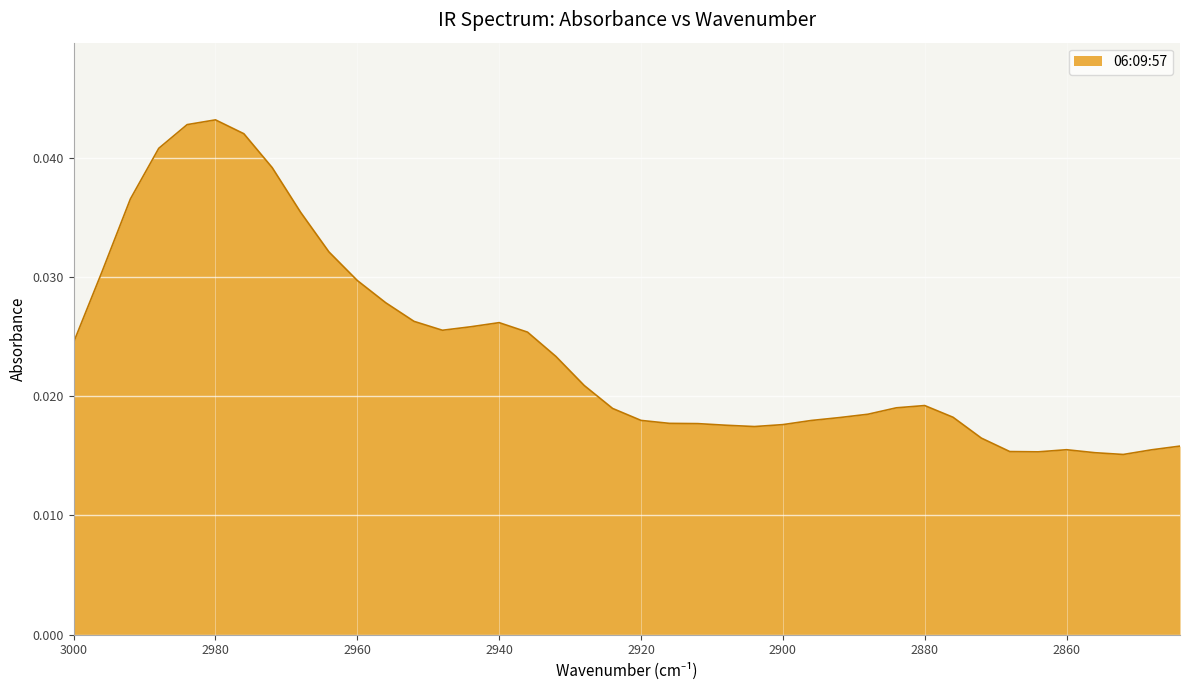

How many interior local valleys (lower than both neighbors) does the data have?

4